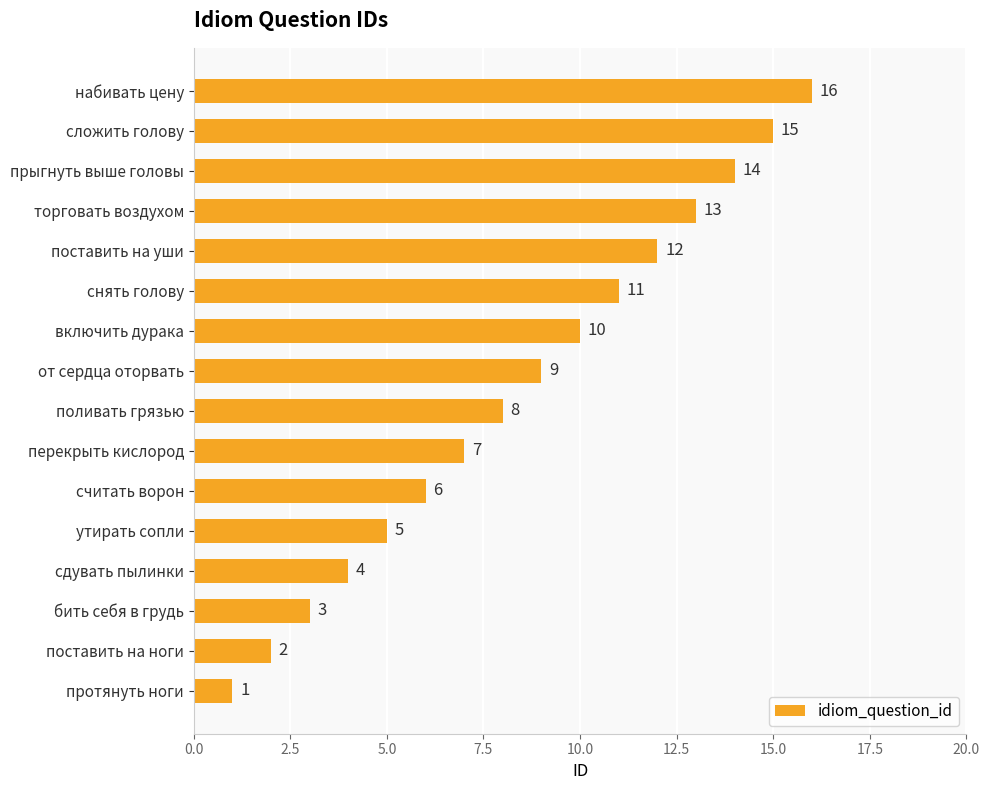

Which category has the highest value across all series?

набивать цену